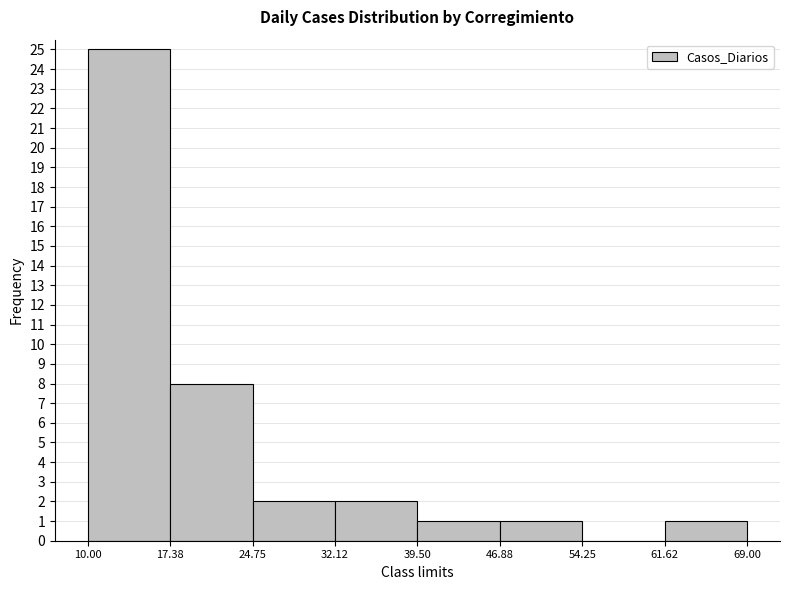

Reading left to right, transcribe this chart: for each bar, give the range it covers on the x-axis and its height. The values are not printed on the chart, so give them approximately, as read against the axis.

10.00 to 17.38: 25
17.38 to 24.75: 8
24.75 to 32.12: 2
32.12 to 39.50: 2
39.50 to 46.88: 1
46.88 to 54.25: 1
54.25 to 61.62: 0
61.62 to 69.00: 1